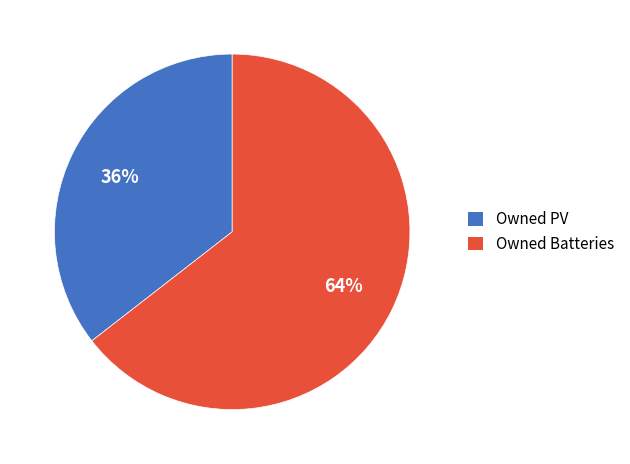

Between Owned Batteries and Owned PV, which is larger?

Owned Batteries